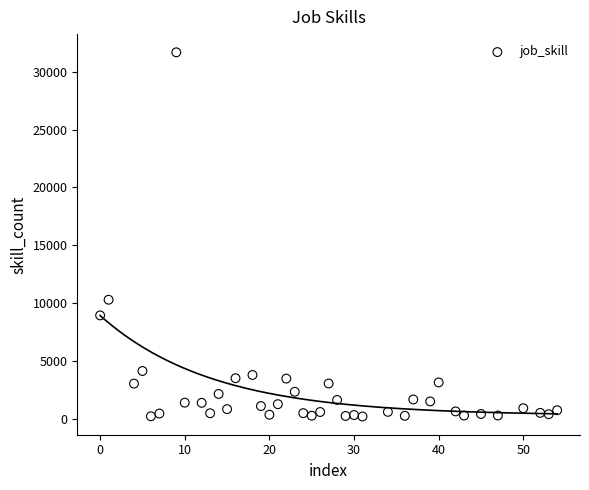

What Y value in the scatter plot is closest to 15943?

10300